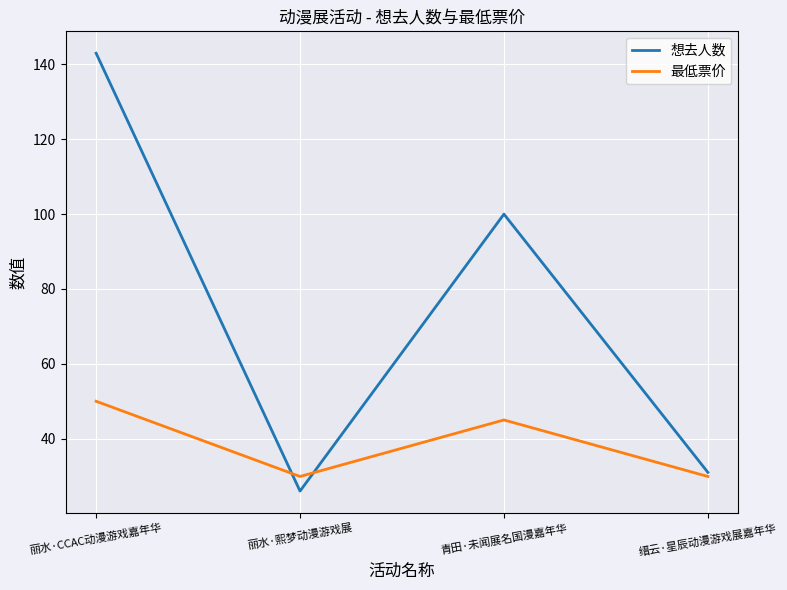

Where does the 最低票价 series first go above 45?

丽水·CCAC动漫游戏嘉年华